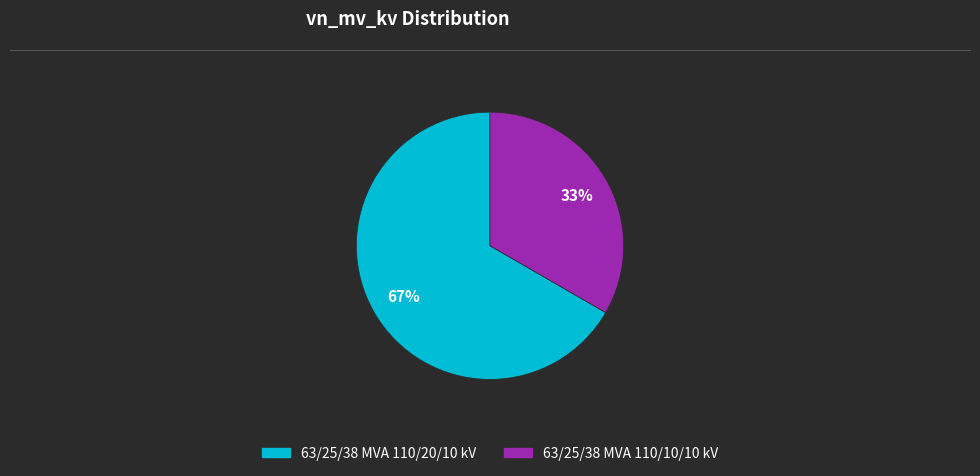

Which category accounts for the majority?

63/25/38 MVA 110/20/10 kV